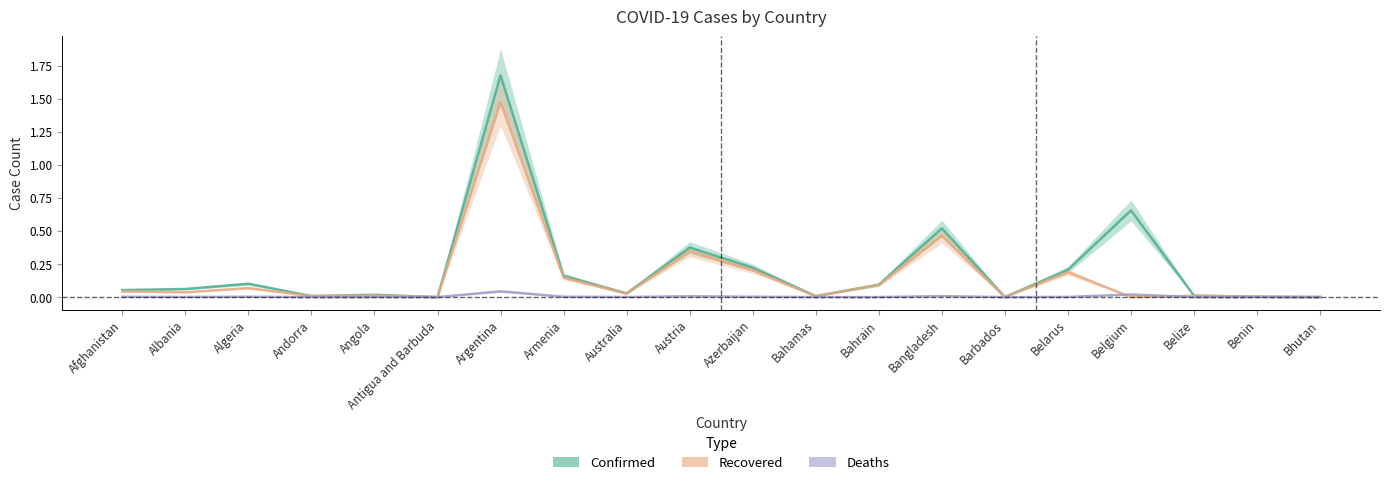

Rank the series at Belarus from lowest to highest value.

Deaths, Recovered, Confirmed